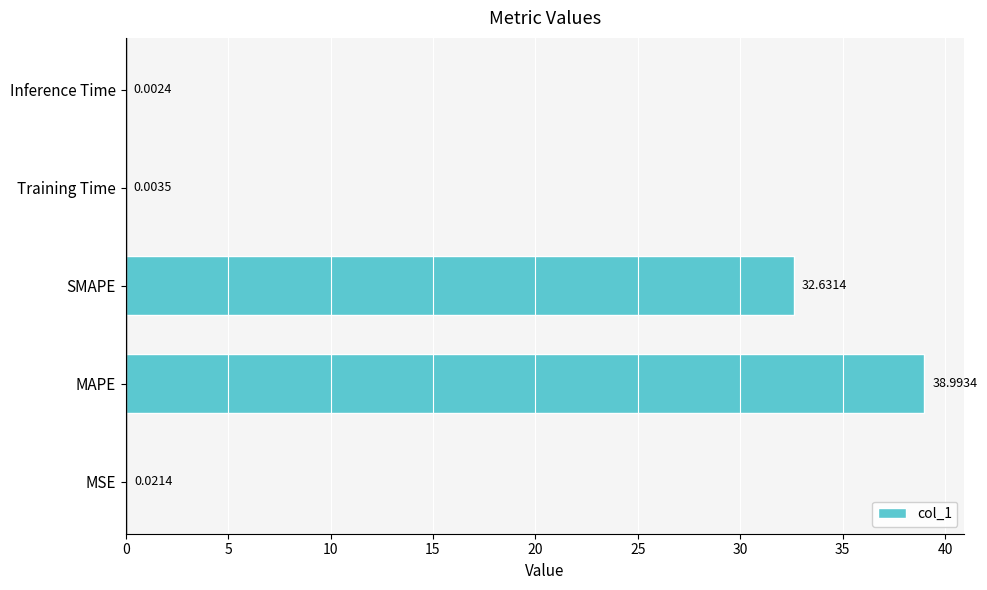

Where is the data nearest to the value 19?

SMAPE